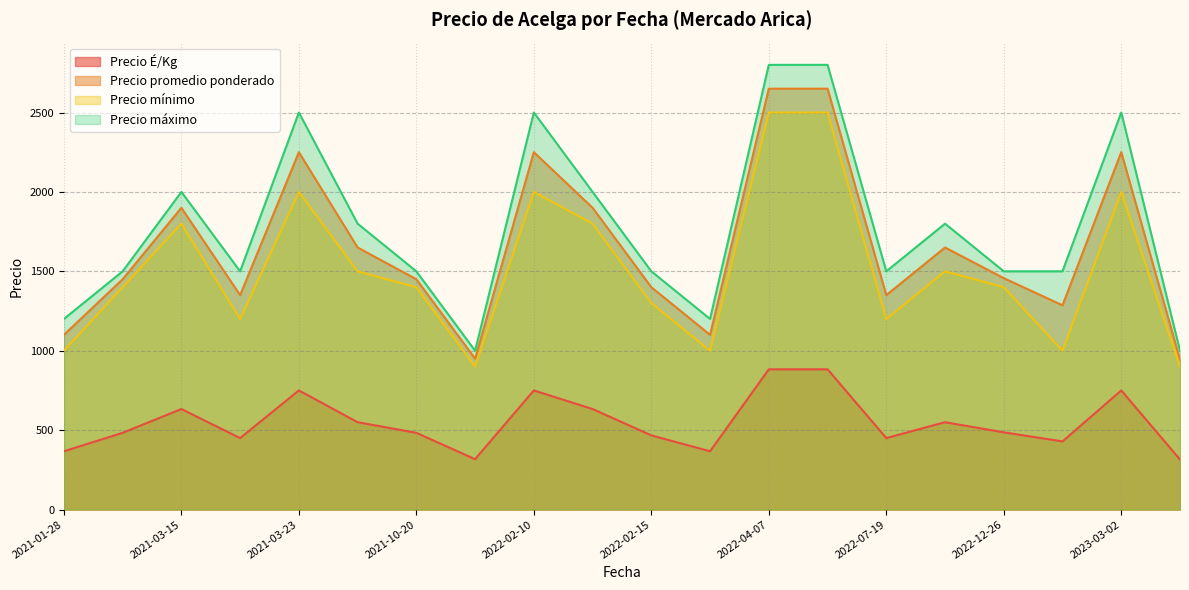

At which label does Precio promedio ponderado reach its minimum?

2023-07-06